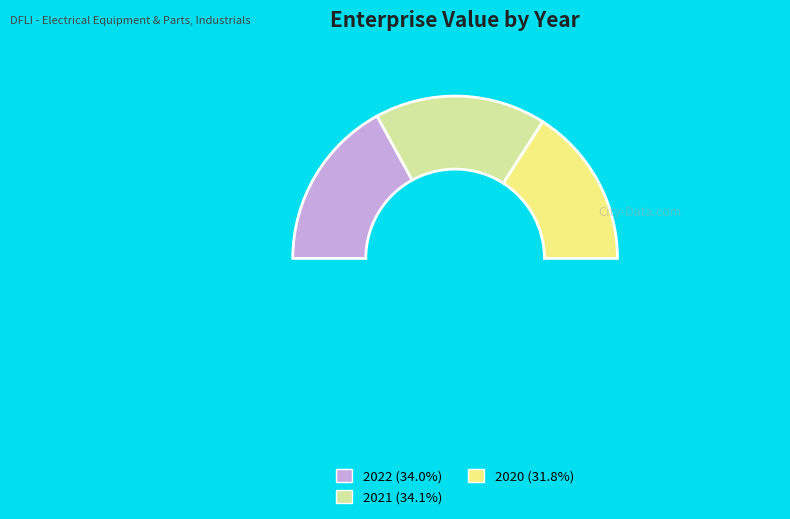

How many segments does this pie chart have?

3